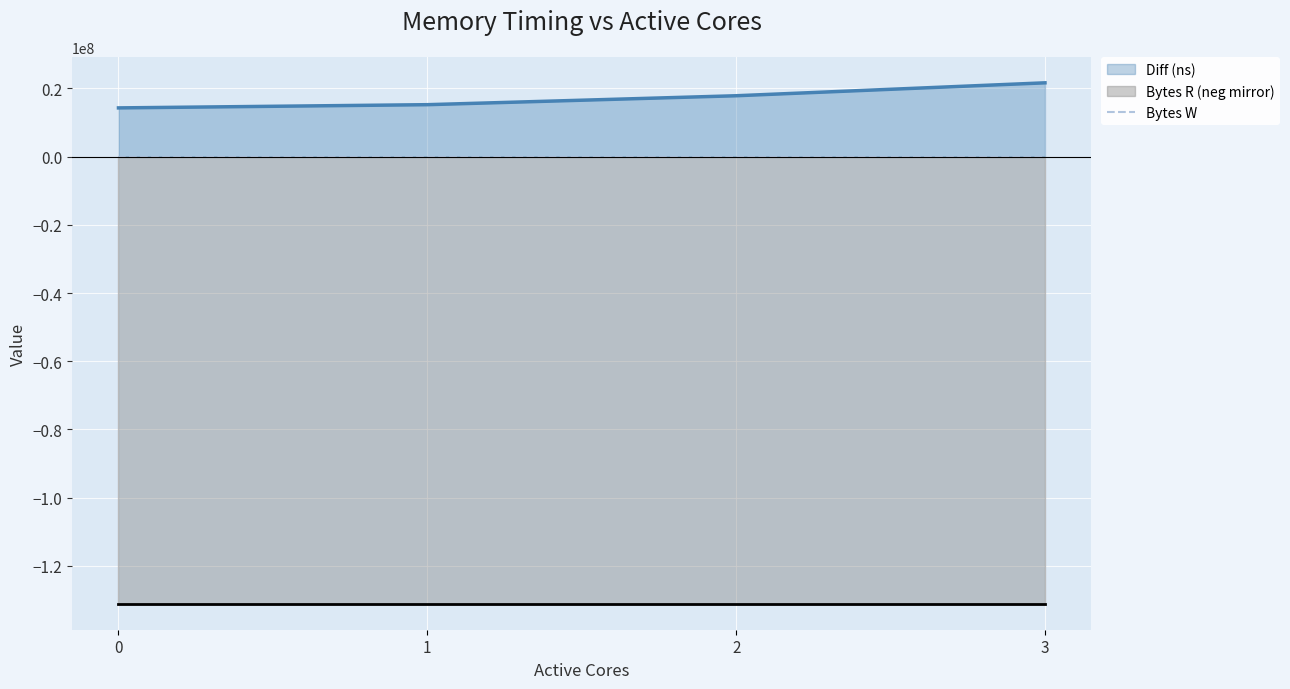

What is the sum of all Bytes R values?

524288000